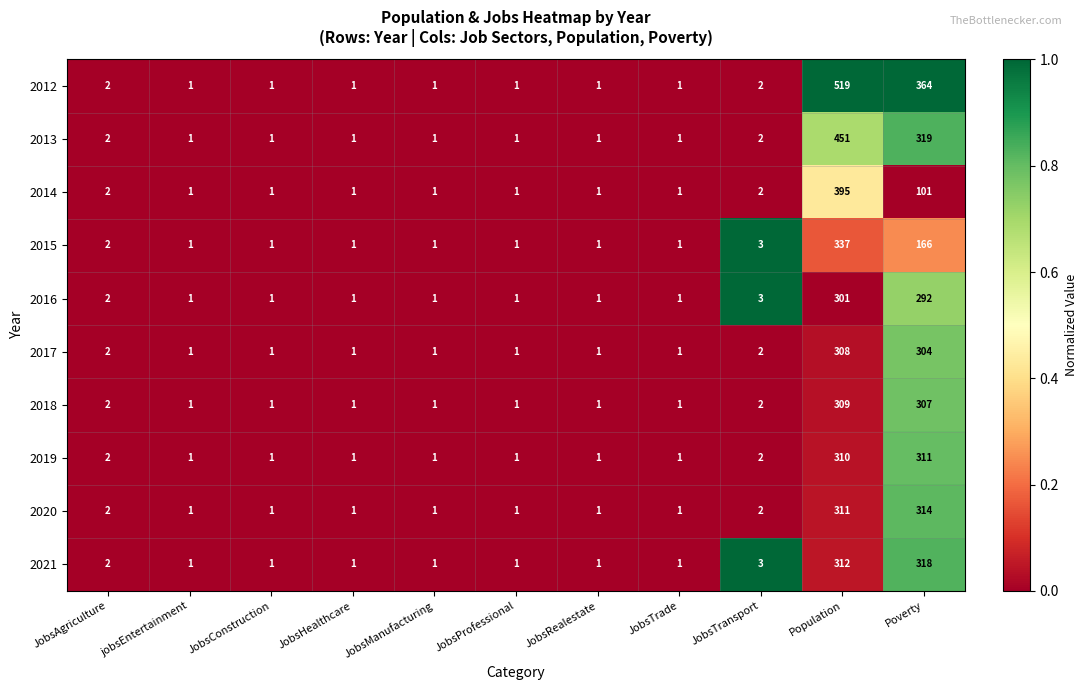

Is it true that 2012 equals 0 at JobsManufacturing?

False